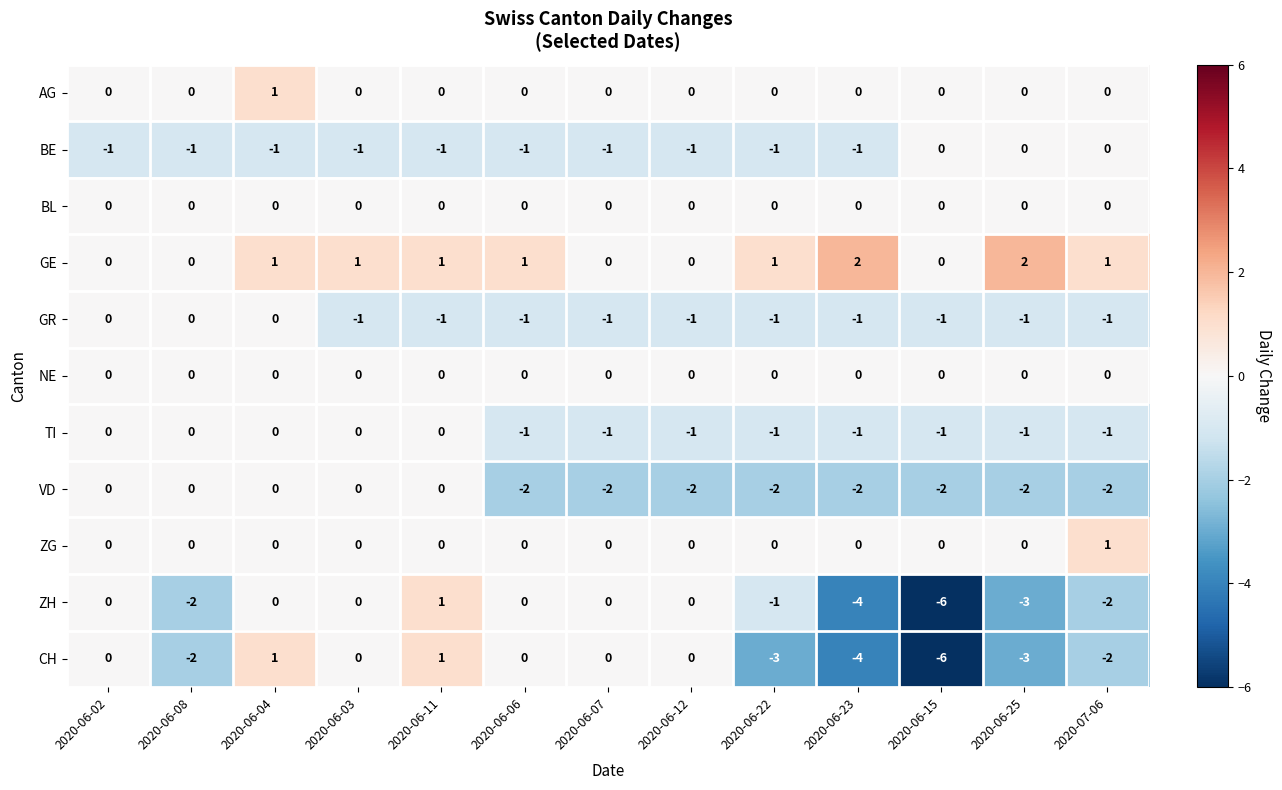

Is it true that CH equals 0 at 2020-06-02?

True